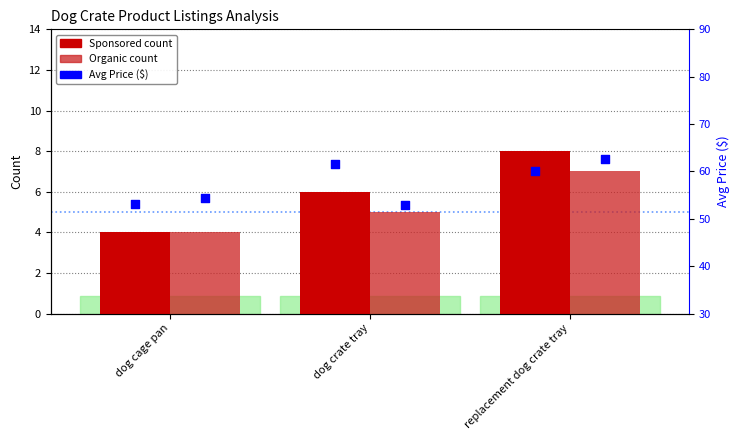

At how many categories does at least one series exceed 31?

3